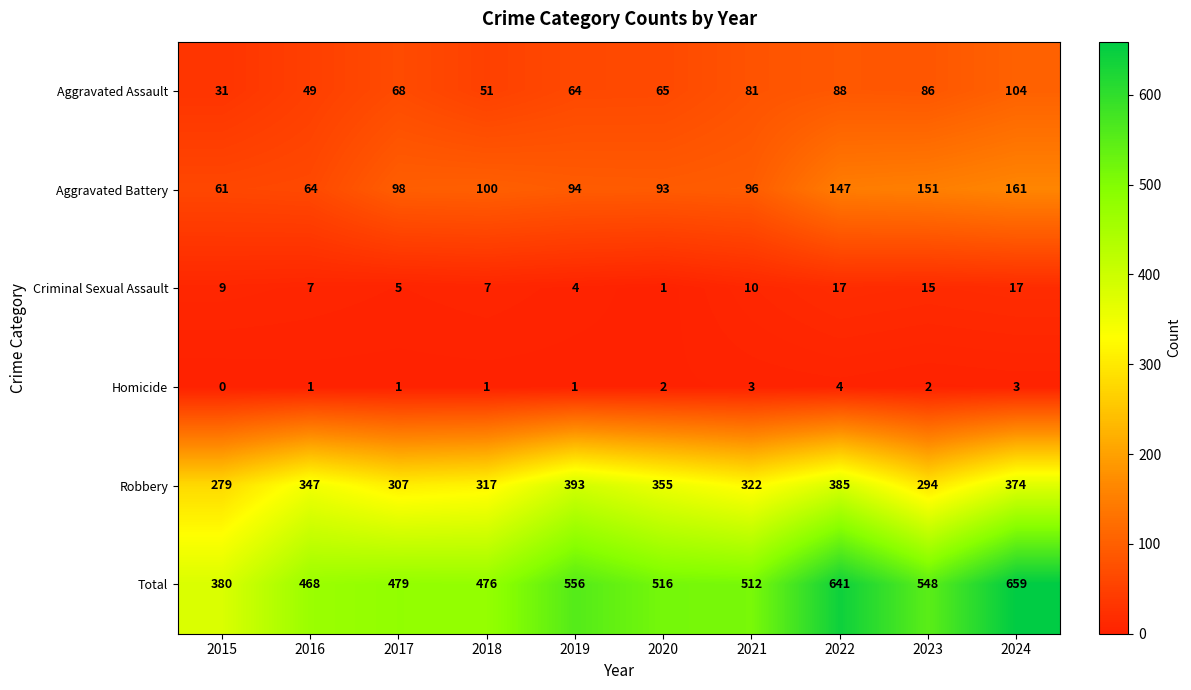

What is the maximum value shown in the chart?

659